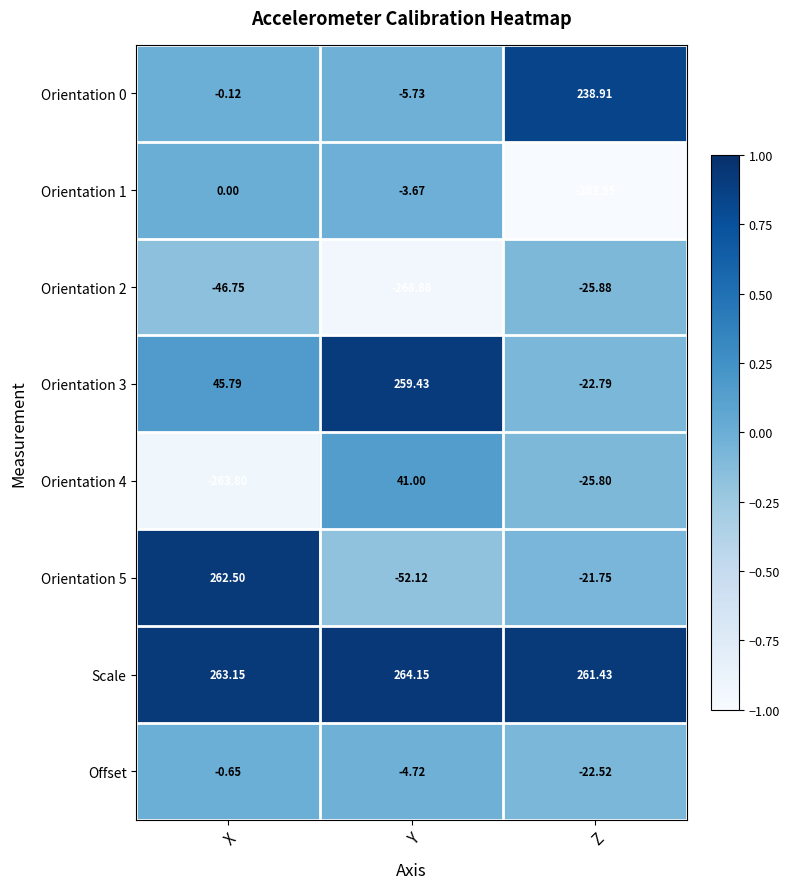

At which category does the chart reach its minimum across all series?

Z